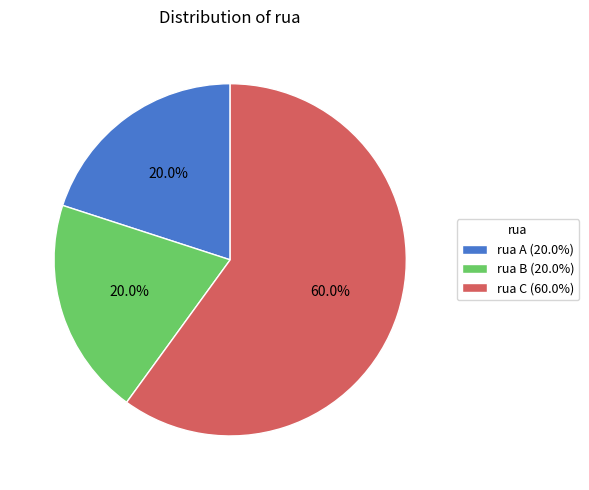

The rua C slice represents 47% of the pie. True or false?

False